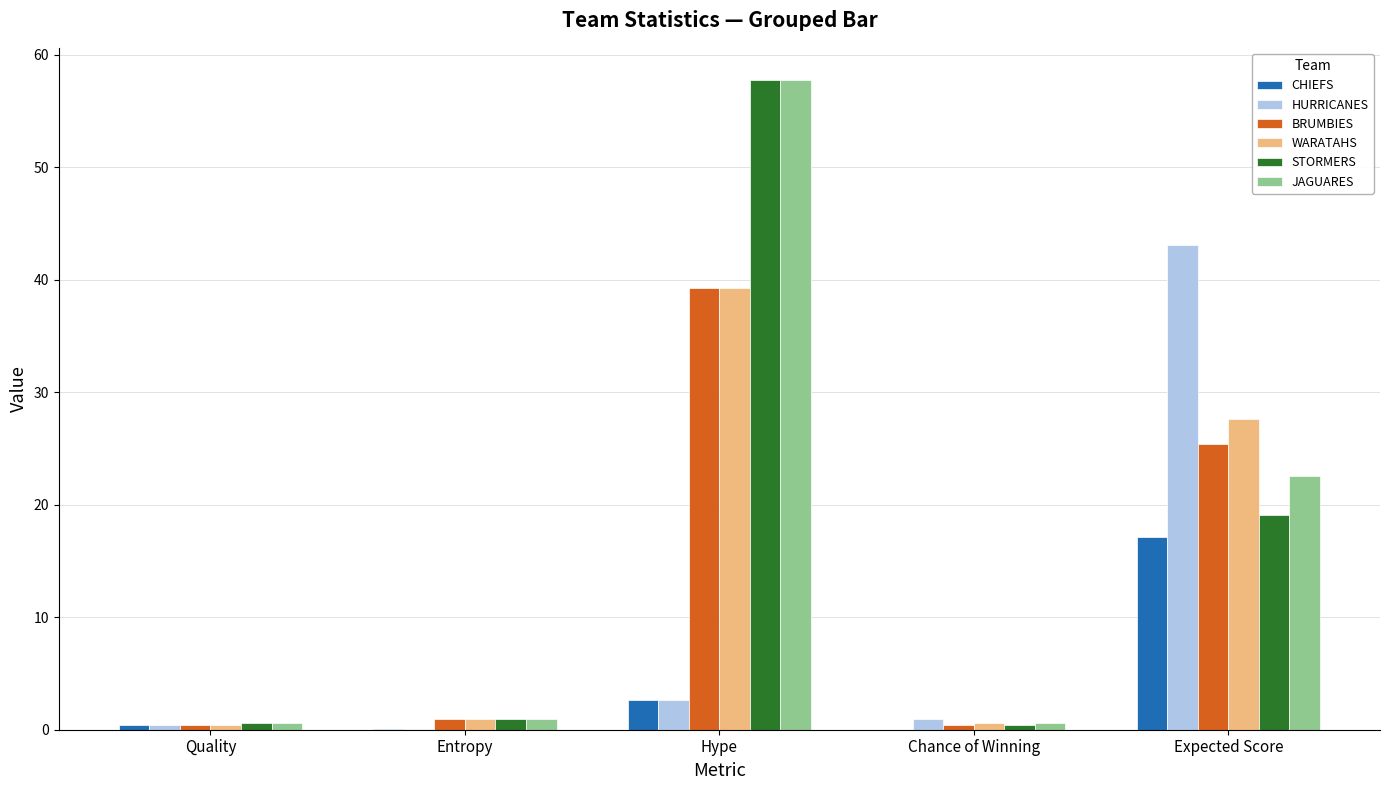

Count the number of data series in this chart.

6